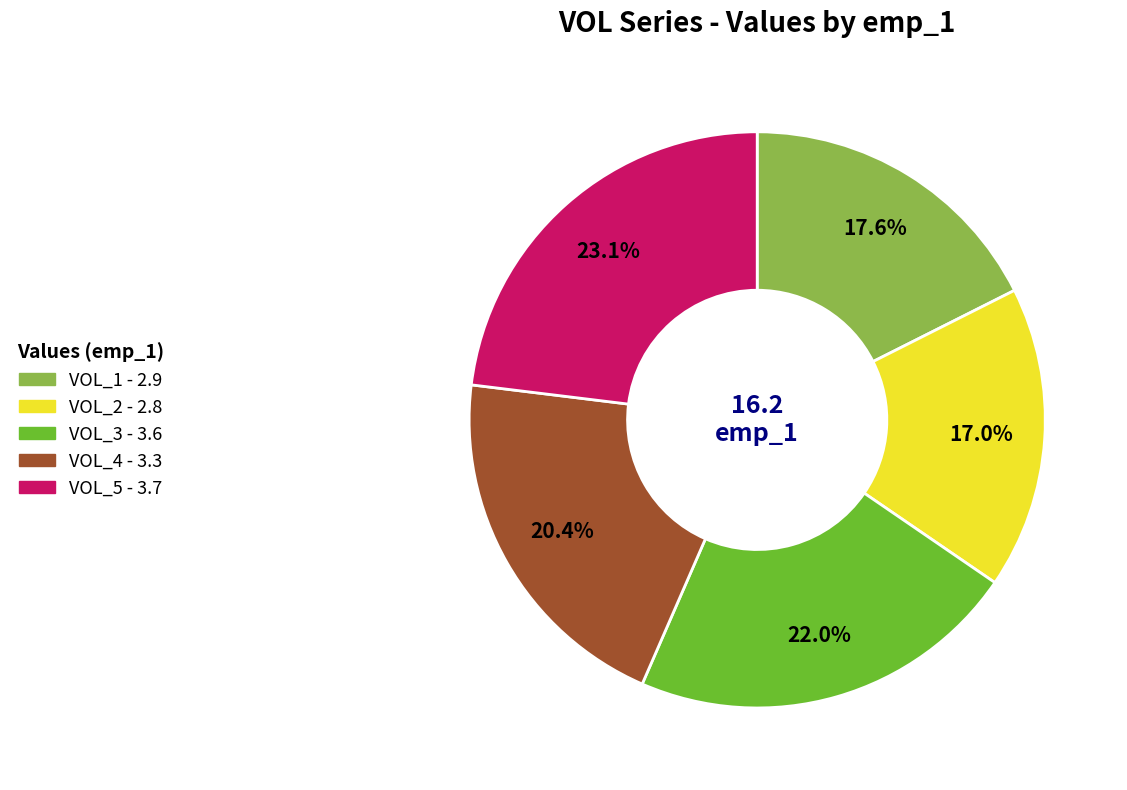

What percentage is NOT represented by VOL_4?

79.6%